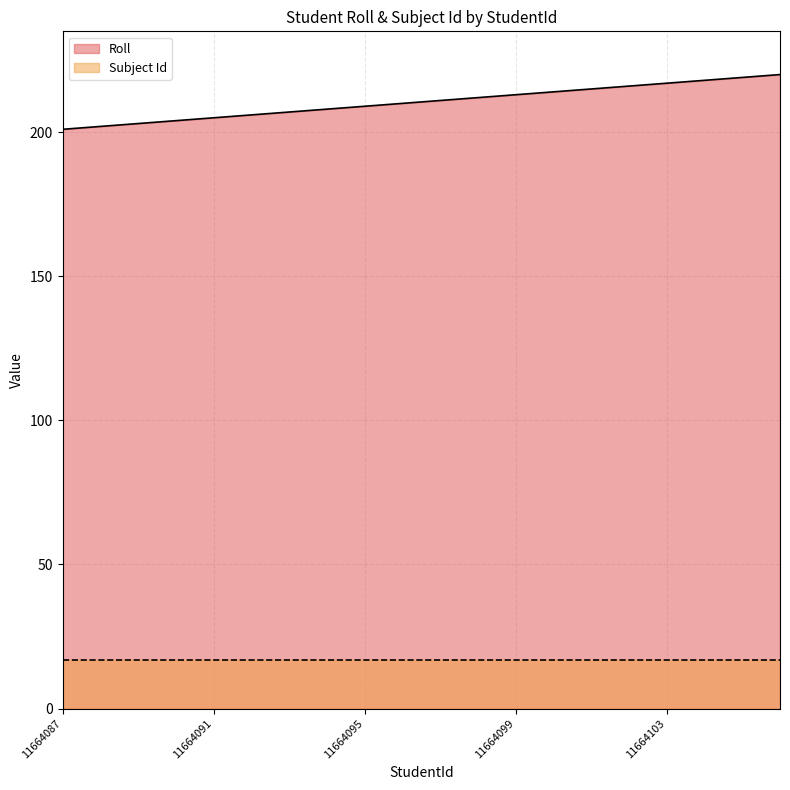

Reading left to right, list all the values displayed in this chart.

11664087=201	11664088=202	11664089=203	11664090=204	11664091=205	11664092=206	11664093=207	11664094=208	11664095=209	11664096=210	11664097=211	11664098=212	11664099=213	11664100=214	11664101=215	11664102=216	11664103=217	11664104=218	11664105=219	11664106=220